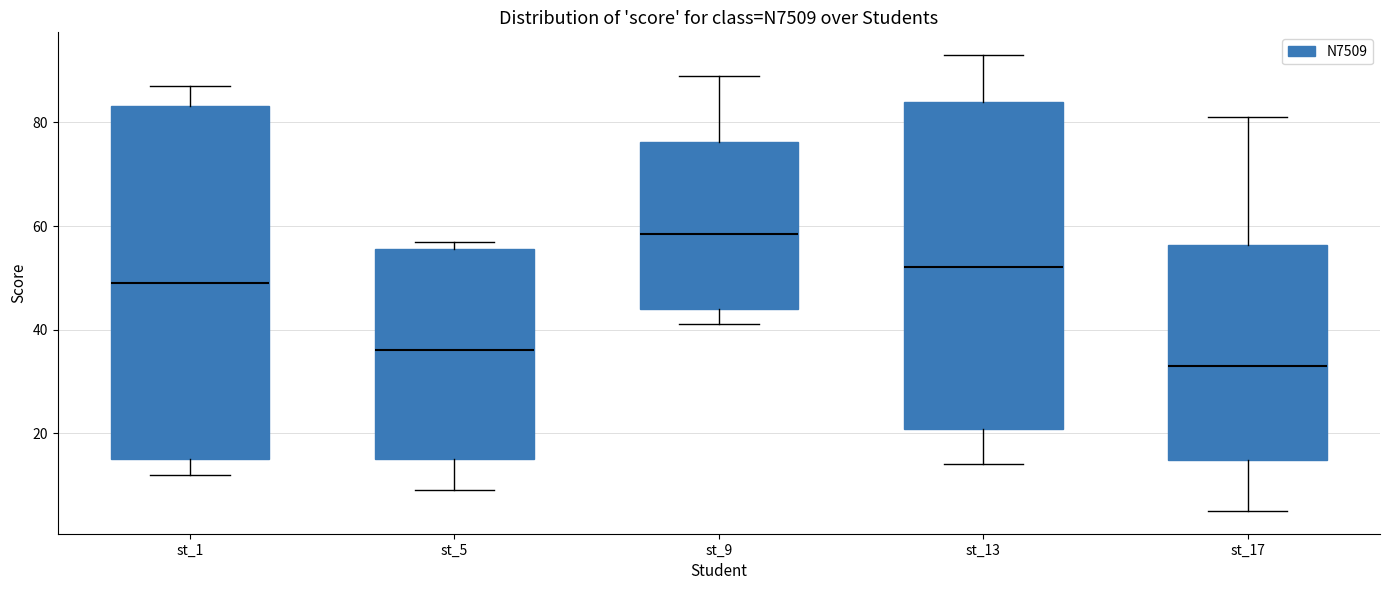

Reading left to right, read every box against the y-axis: the position of its median line, the range the box covers, and the ends of its whiskers. The values are not printed on the chart, so give them approximately, as read against the axis.

st_1: median 50, box 16 to 84, whiskers 12 to 88
st_5: median 36, box 16 to 56, whiskers 10 to 58
st_9: median 58, box 44 to 76, whiskers 42 to 90
st_13: median 52, box 20 to 84, whiskers 14 to 94
st_17: median 34, box 14 to 56, whiskers 6 to 82